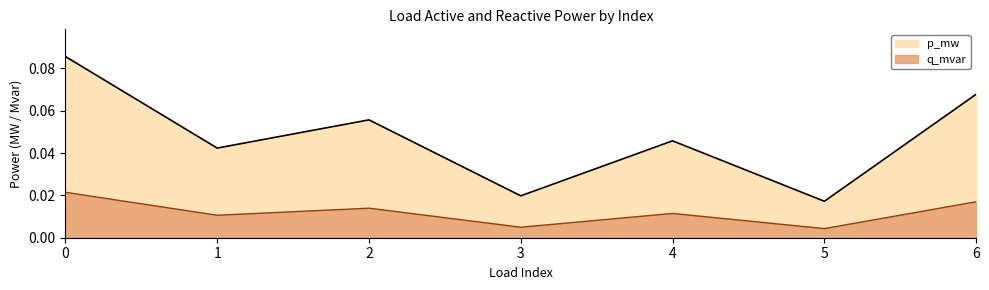

True or false: p_mw has a value of 0.0 at 6.

False